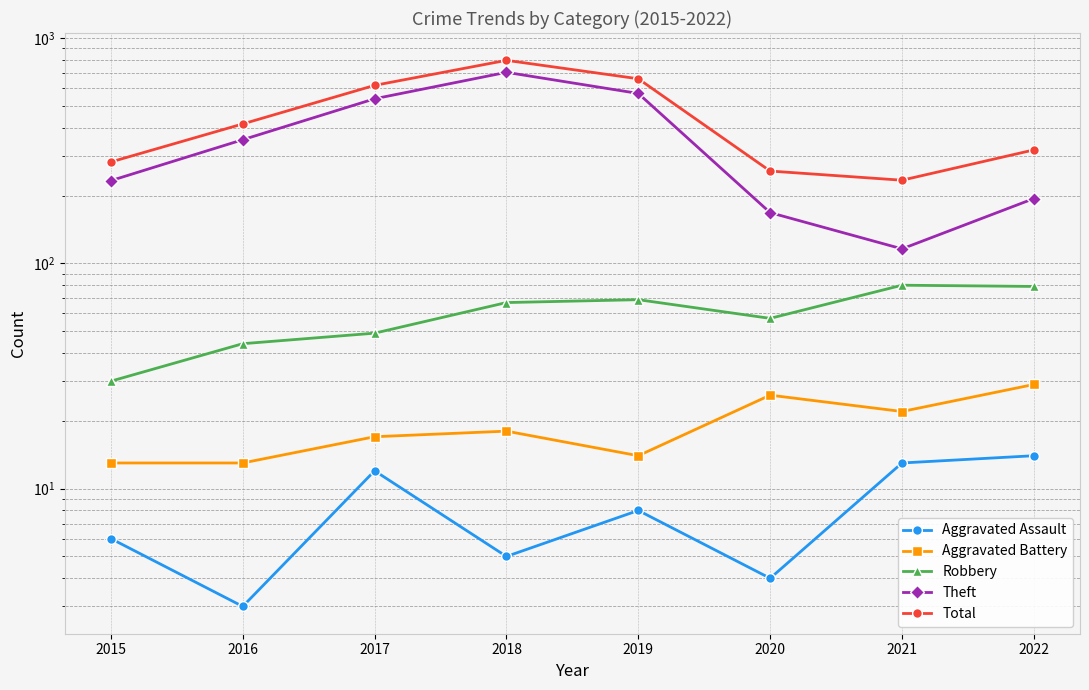

At which category is the sum across all series the highest?

2018